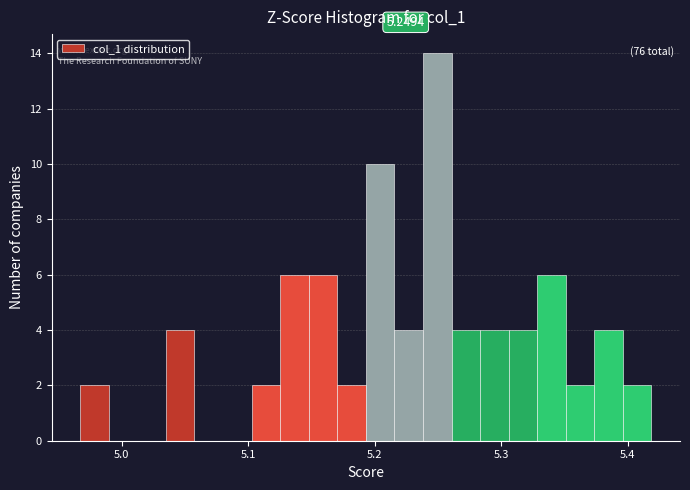

Around what value on the x-axis is the tallest bar? Give the approximate position of its centre, as read against the axis.

5.25